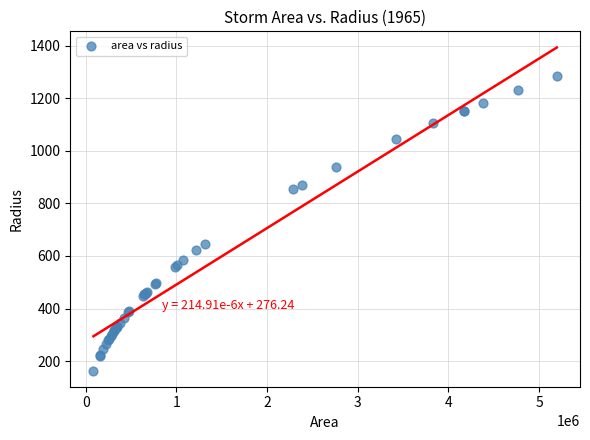

What Y value in the scatter plot is closest to 724?

647.0